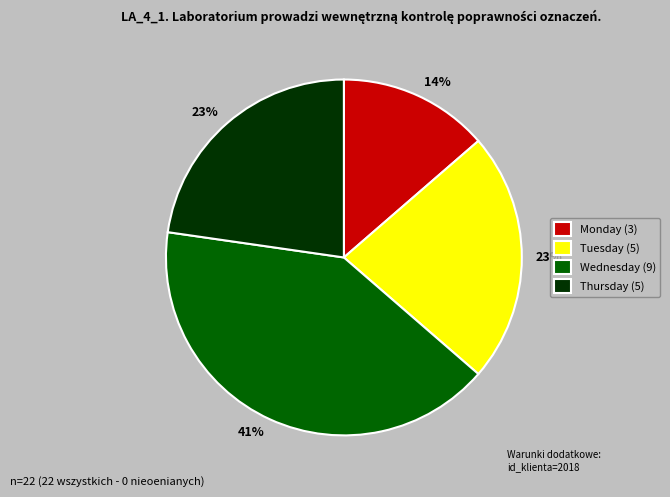

Which category has the biggest portion of the pie?

Wednesday